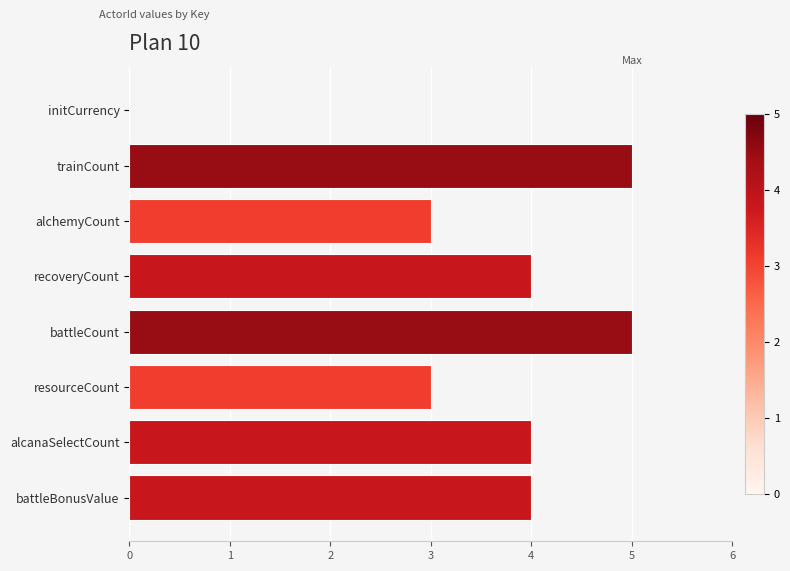

What is the sum of all values?

28